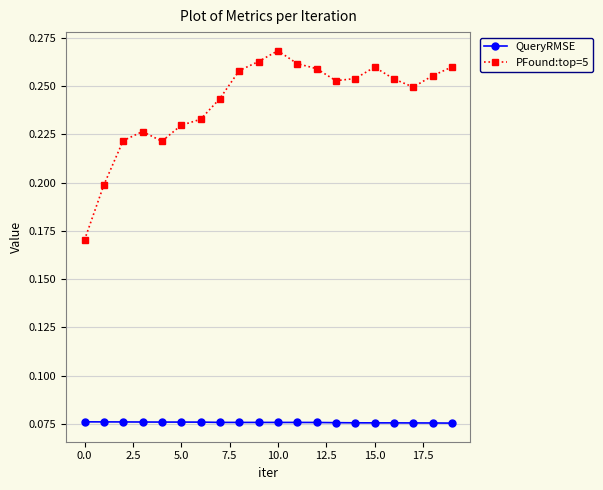

Rank the series by their average value, from highest to lowest.

PFound:top=5, QueryRMSE